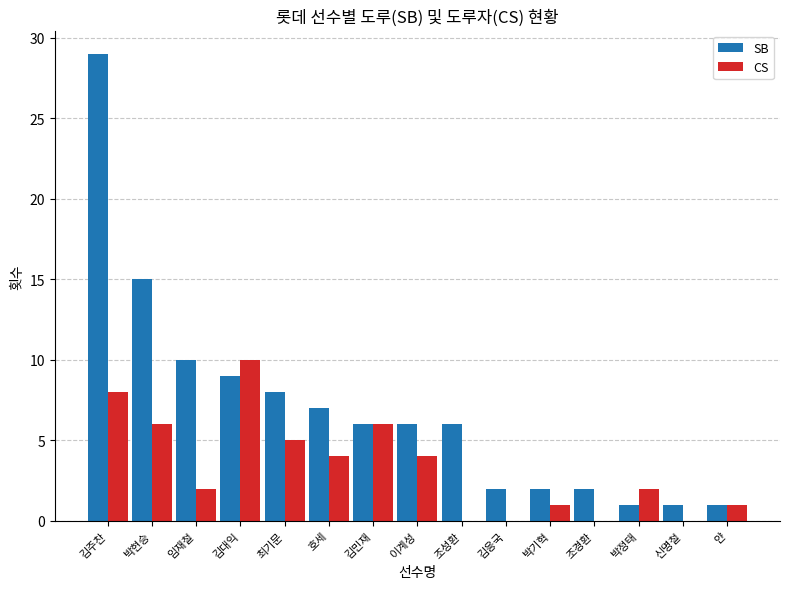

What value does the CS series have at 김대익, to the nearest 5?

10